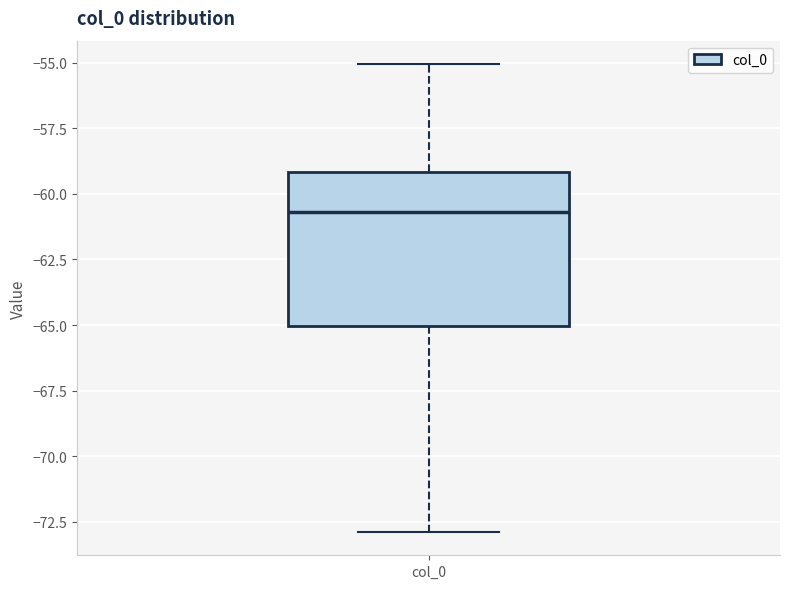

Read this box plot against the y-axis: the position of the median line, the range covered by the box, and the ends of both whiskers. The values are not printed on the chart, so give them approximately, as read against the axis.

median -60.5, box -65.0 to -59.0, whiskers -73.0 to -55.0